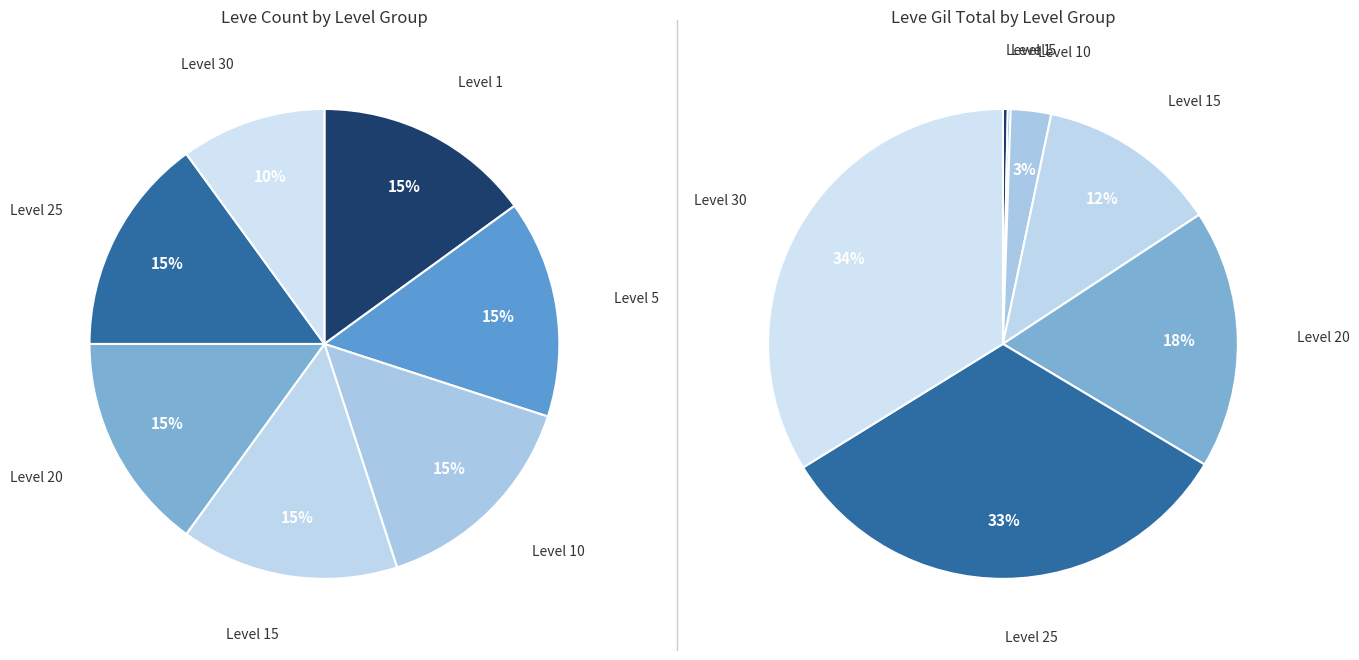

Which slice is the smallest?

Leve Level 1